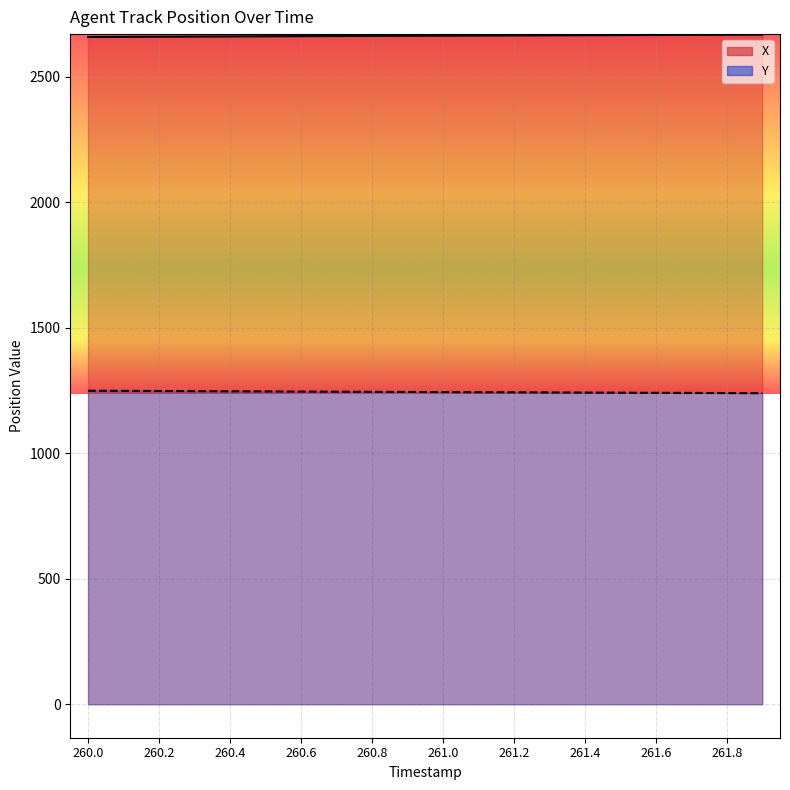

At how many categories does at least one series exceed 2562?

20